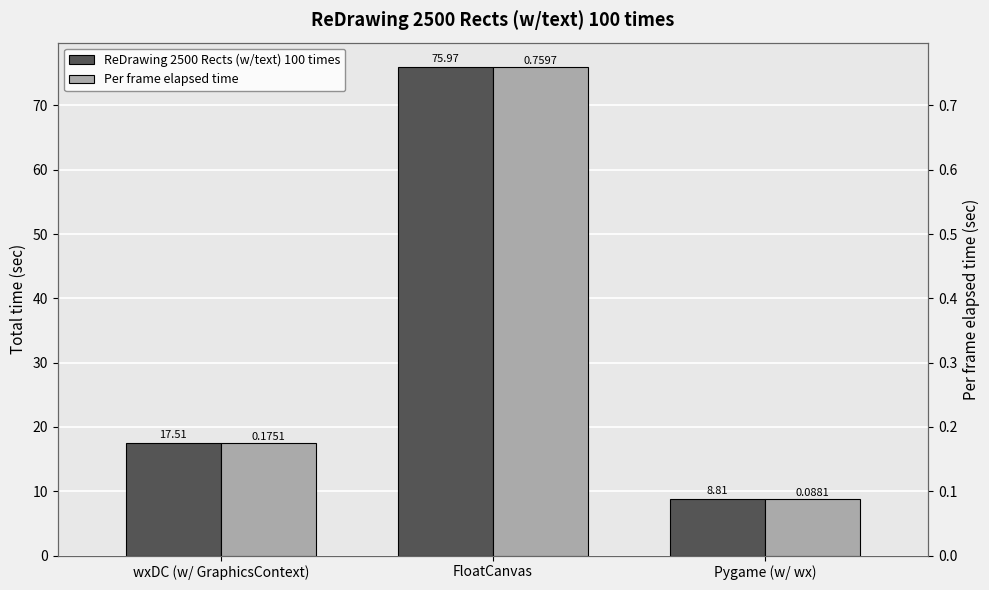

What is the difference between the second highest and minimum values in the Per frame elapsed time series?

0.1